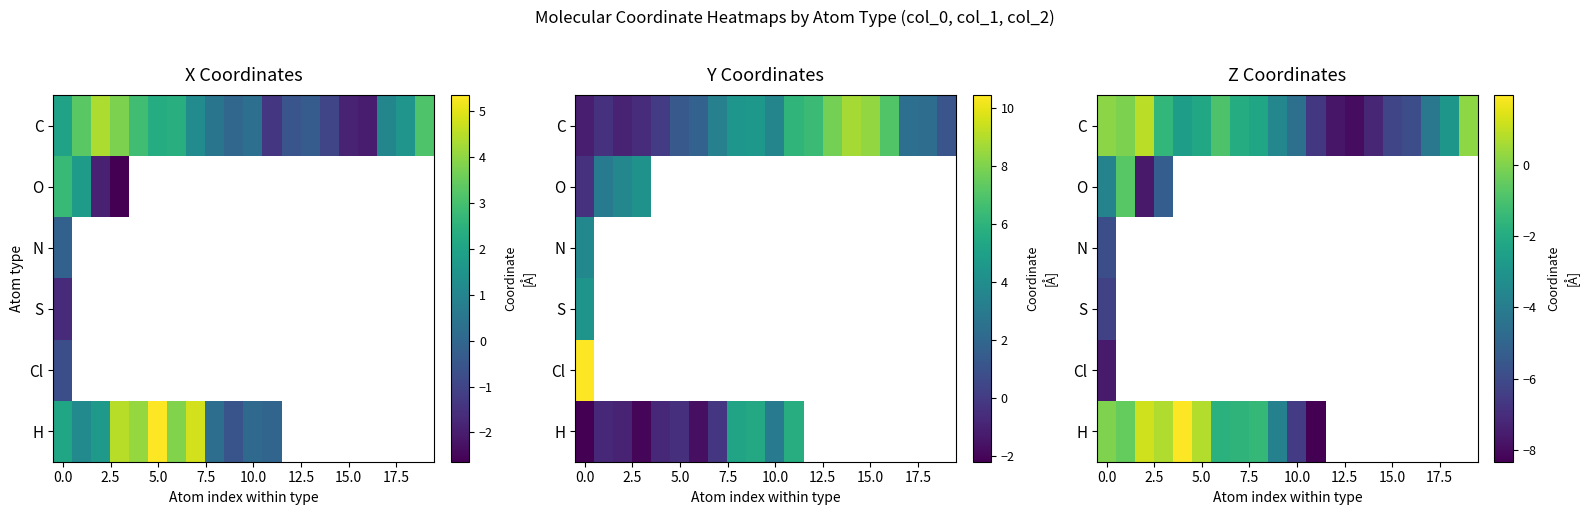

How many data points does each series have?

20